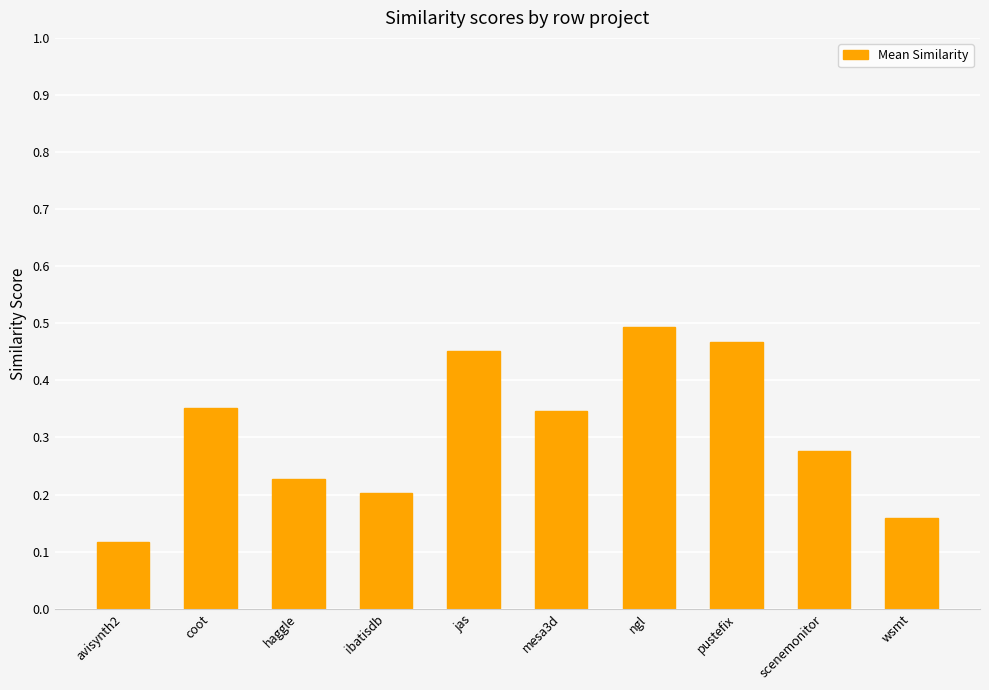

What position from the left is ibatisdb?

4